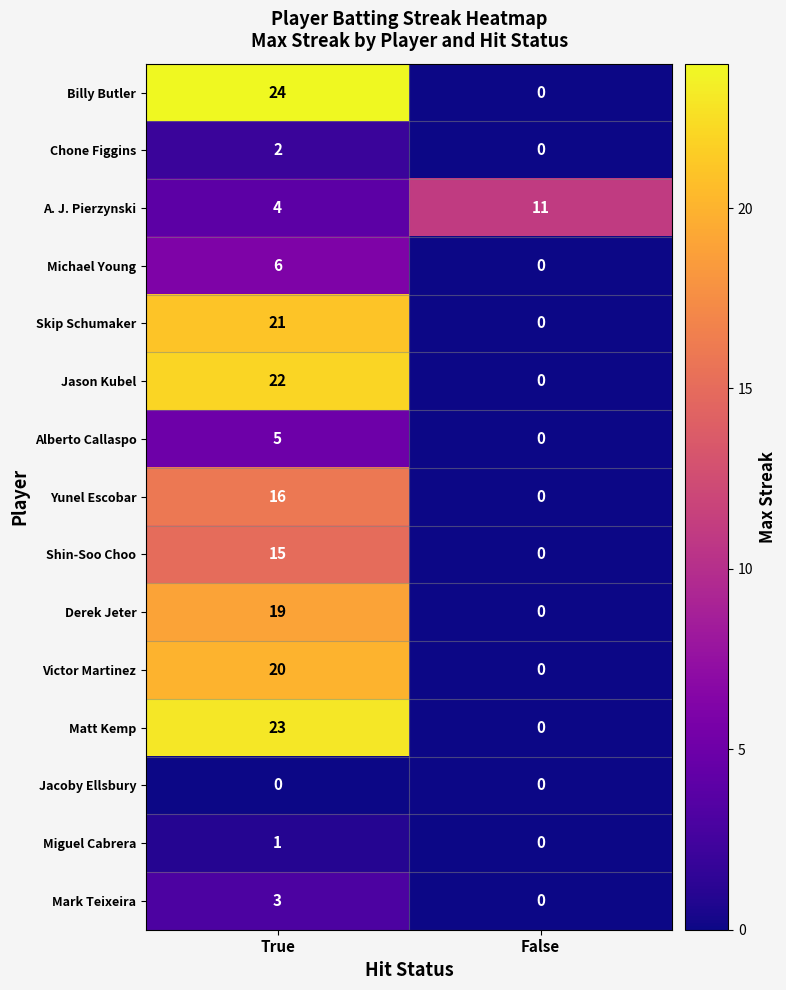

Count the number of categories in the chart.

2